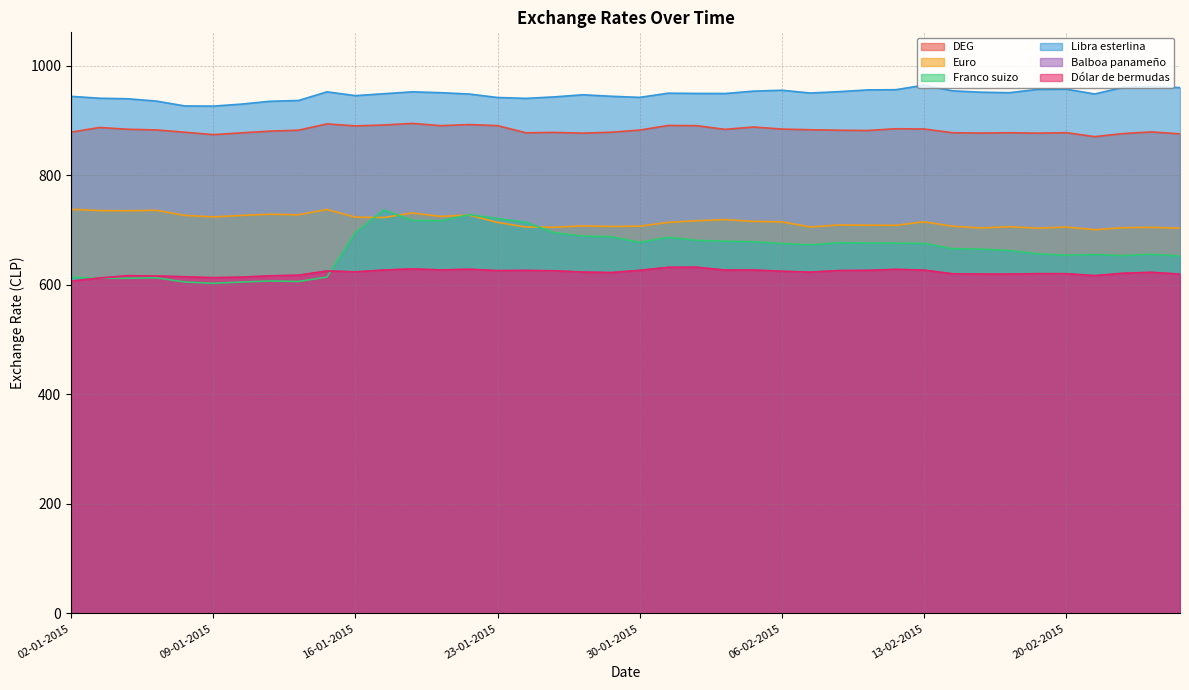

Reading right to left, what are all the values shown in this chart?

DEG: 26-02-2015=875.7	25-02-2015=879.3	24-02-2015=876.3	23-02-2015=870.7	20-02-2015=877.9	19-02-2015=877.0	18-02-2015=877.8	17-02-2015=877.2	16-02-2015=877.8	13-02-2015=884.6	12-02-2015=885.1	11-02-2015=881.8	10-02-2015=882.4	09-02-2015=883.2	06-02-2015=884.5	05-02-2015=888.2	04-02-2015=883.9	03-02-2015=890.7	02-02-2015=891.1	30-01-2015=882.6	29-01-2015=878.8	28-01-2015=877.0	27-01-2015=878.4	26-01-2015=877.6	23-01-2015=890.8	22-01-2015=892.7	21-01-2015=890.7	20-01-2015=894.9	19-01-2015=891.9	16-01-2015=890.3	15-01-2015=893.9	14-01-2015=882.4	13-01-2015=880.7	12-01-2015=877.6	09-01-2015=874.3	08-01-2015=878.7	07-01-2015=882.9	06-01-2015=884.1	05-01-2015=887.4	02-01-2015=878.8
Euro: 26-02-2015=703.6	25-02-2015=705.0	24-02-2015=704.5	23-02-2015=700.7	20-02-2015=705.6	19-02-2015=703.6	18-02-2015=706.1	17-02-2015=703.9	16-02-2015=707.1	13-02-2015=715.1	12-02-2015=708.7	11-02-2015=709.0	10-02-2015=709.3	09-02-2015=705.7	06-02-2015=715.0	05-02-2015=715.9	04-02-2015=719.2	03-02-2015=717.1	02-02-2015=714.1	30-01-2015=707.2	29-01-2015=706.7	28-01-2015=707.7	27-01-2015=705.3	26-01-2015=705.6	23-01-2015=714.1	22-01-2015=727.4	21-01-2015=725.0	20-01-2015=731.2	19-01-2015=722.9	16-01-2015=723.6	15-01-2015=737.6	14-01-2015=728.0	13-01-2015=729.0	12-01-2015=726.8	09-01-2015=724.1	08-01-2015=726.9	07-01-2015=736.2	06-01-2015=735.3	05-01-2015=735.6	02-01-2015=738.0
Franco suizo: 26-02-2015=652.6	25-02-2015=655.9	24-02-2015=653.4	23-02-2015=655.5	20-02-2015=654.1	19-02-2015=656.7	18-02-2015=662.7	17-02-2015=665.3	16-02-2015=666.0	13-02-2015=675.8	12-02-2015=676.2	11-02-2015=676.5	10-02-2015=677.0	09-02-2015=673.1	06-02-2015=675.5	05-02-2015=678.8	04-02-2015=679.6	03-02-2015=681.3	02-02-2015=686.8	30-01-2015=677.6	29-01-2015=687.9	28-01-2015=689.1	27-01-2015=695.0	26-01-2015=714.3	23-01-2015=721.1	22-01-2015=728.0	21-01-2015=717.2	20-01-2015=717.8	19-01-2015=736.8	16-01-2015=695.5	15-01-2015=614.3	14-01-2015=606.2	13-01-2015=607.0	12-01-2015=605.2	09-01-2015=602.9	08-01-2015=605.3	07-01-2015=612.9	06-01-2015=612.0	05-01-2015=612.1	02-01-2015=613.8
Libra esterlina: 26-02-2015=960.2	25-02-2015=962.4	24-02-2015=960.7	23-02-2015=948.6	20-02-2015=957.3	19-02-2015=957.0	18-02-2015=950.9	17-02-2015=951.8	16-02-2015=954.3	13-02-2015=964.6	12-02-2015=956.3	11-02-2015=956.0	10-02-2015=952.7	09-02-2015=950.3	06-02-2015=955.4	05-02-2015=953.8	04-02-2015=949.4	03-02-2015=949.5	02-02-2015=950.0	30-01-2015=942.4	29-01-2015=944.4	28-01-2015=947.1	27-01-2015=943.3	26-01-2015=940.5	23-01-2015=942.1	22-01-2015=948.5	21-01-2015=950.9	20-01-2015=952.5	19-01-2015=949.0	16-01-2015=945.5	15-01-2015=952.5	14-01-2015=936.6	13-01-2015=935.2	12-01-2015=930.1	09-01-2015=926.4	08-01-2015=926.7	07-01-2015=935.6	06-01-2015=939.8	05-01-2015=940.8	02-01-2015=944.2
Balboa panameño: 26-02-2015=619.5	25-02-2015=622.9	24-02-2015=621.2	23-02-2015=616.9	20-02-2015=620.3	19-02-2015=620.4	18-02-2015=619.7	17-02-2015=619.7	16-02-2015=620.2	13-02-2015=626.9	12-02-2015=628.2	11-02-2015=626.4	10-02-2015=626.0	09-02-2015=623.2	06-02-2015=624.8	05-02-2015=627.1	04-02-2015=627.0	03-02-2015=632.2	02-02-2015=632.0	30-01-2015=626.5	29-01-2015=622.4	28-01-2015=623.4	27-01-2015=625.7	26-01-2015=626.4	23-01-2015=626.0	22-01-2015=628.4	21-01-2015=627.2	20-01-2015=629.1	19-01-2015=627.0	16-01-2015=623.7	15-01-2015=625.4	14-01-2015=617.5	13-01-2015=616.5	12-01-2015=614.0	09-01-2015=613.1	08-01-2015=614.8	07-01-2015=616.1	06-01-2015=616.8	05-01-2015=612.5	02-01-2015=606.8
Dólar de bermudas: 26-02-2015=619.5	25-02-2015=622.9	24-02-2015=621.2	23-02-2015=616.9	20-02-2015=620.3	19-02-2015=620.4	18-02-2015=619.7	17-02-2015=619.7	16-02-2015=620.2	13-02-2015=626.9	12-02-2015=628.2	11-02-2015=626.4	10-02-2015=626.0	09-02-2015=623.2	06-02-2015=624.8	05-02-2015=627.1	04-02-2015=627.0	03-02-2015=632.2	02-02-2015=632.0	30-01-2015=626.5	29-01-2015=622.4	28-01-2015=623.4	27-01-2015=625.7	26-01-2015=626.4	23-01-2015=626.0	22-01-2015=628.4	21-01-2015=627.2	20-01-2015=629.1	19-01-2015=627.0	16-01-2015=623.7	15-01-2015=625.4	14-01-2015=617.5	13-01-2015=616.5	12-01-2015=614.0	09-01-2015=613.1	08-01-2015=614.8	07-01-2015=616.1	06-01-2015=616.8	05-01-2015=612.5	02-01-2015=606.8